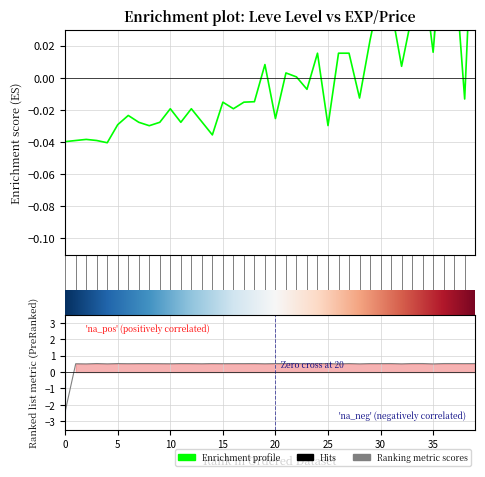

Is it true that currentAveragePrice equals 0.7 at 10?

False